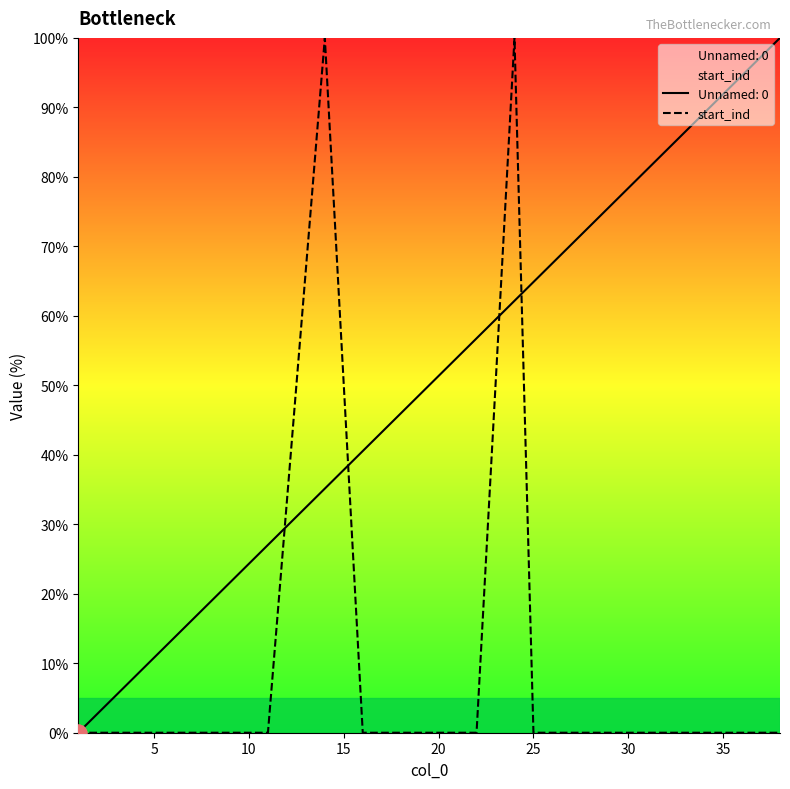

What is the maximum value shown in the chart?

100.0